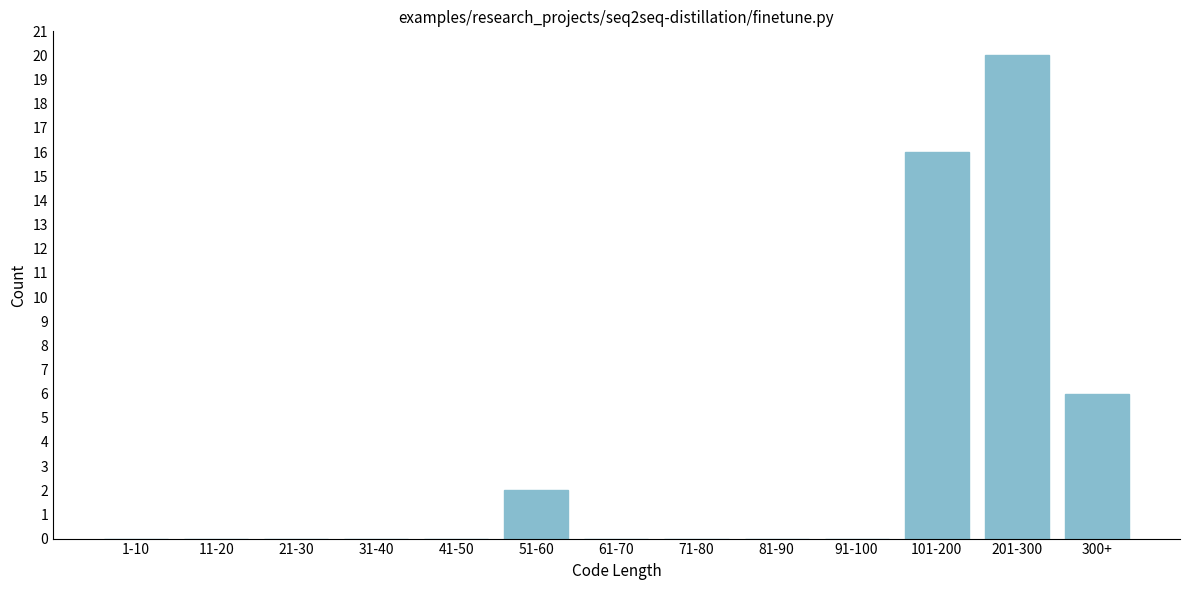

Reading left to right, extract all data points from this chart.

1-10=0	11-20=0	21-30=0	31-40=0	41-50=0	51-60=2	61-70=0	71-80=0	81-90=0	91-100=0	101-200=16	201-300=20	300+=6